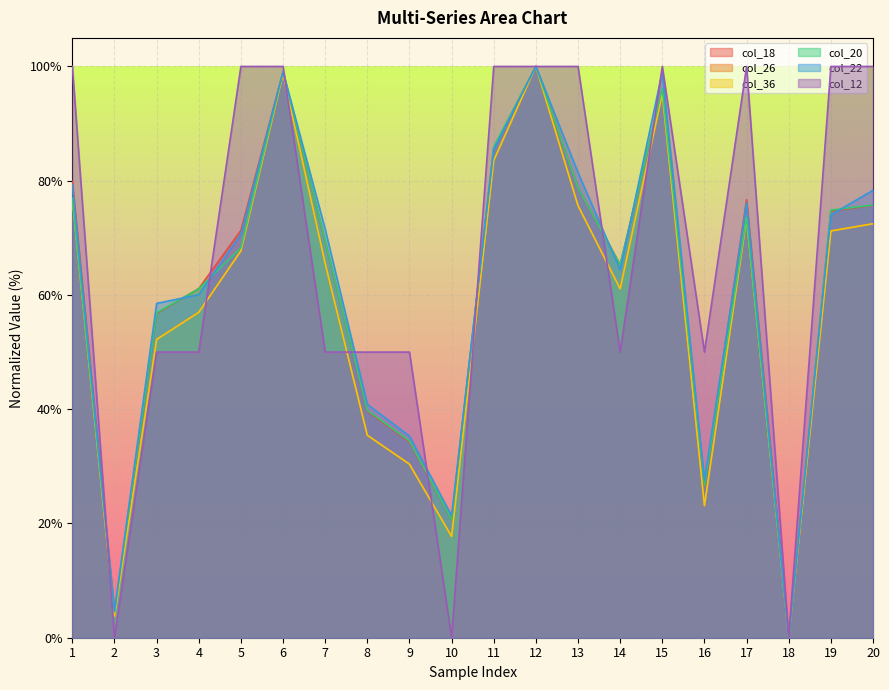

What is the greatest value displayed?

100.0